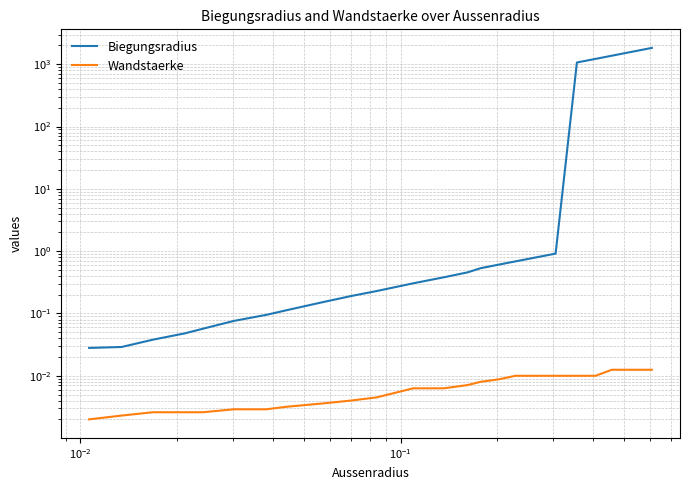

True or false: Biegungsradius has a value of 0.0 at $\mathdefault{10^{-3}}$.

False